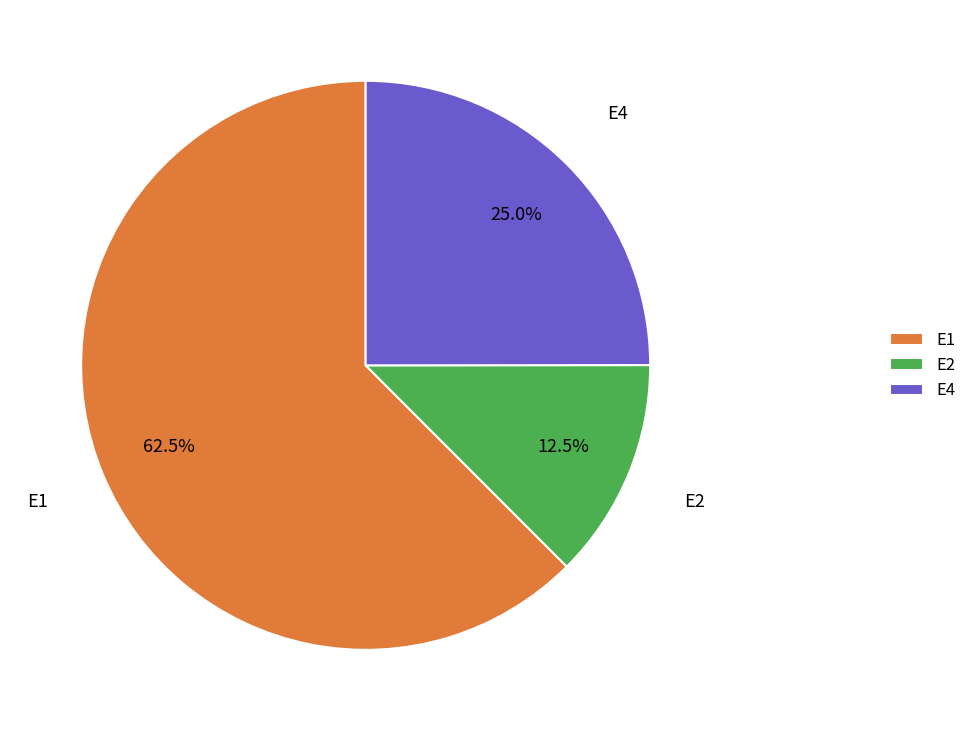

Between E4 and E1, which is larger?

E1